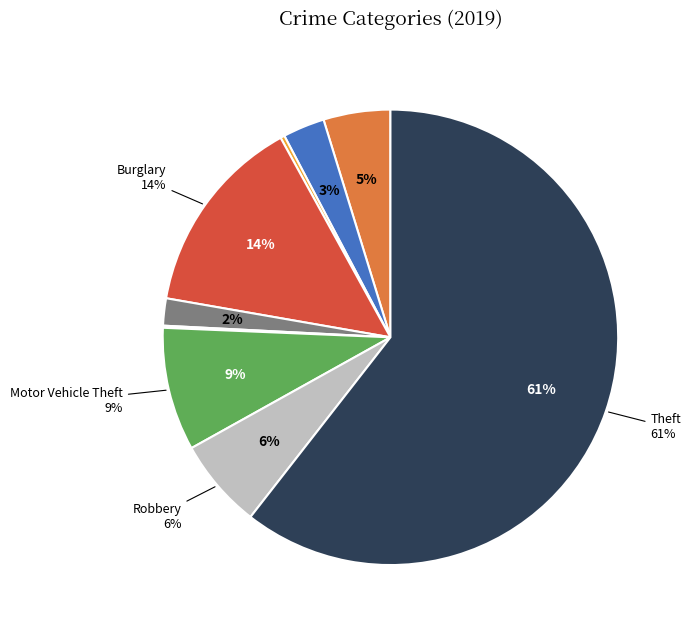

Combined, do Aggravated Battery and Theft account for over 50%?

Yes